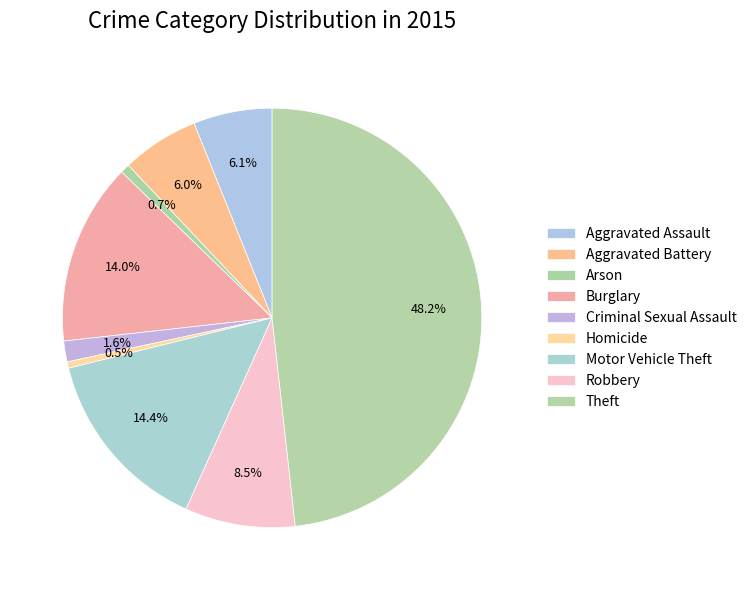

Does any single category account for the majority?

No